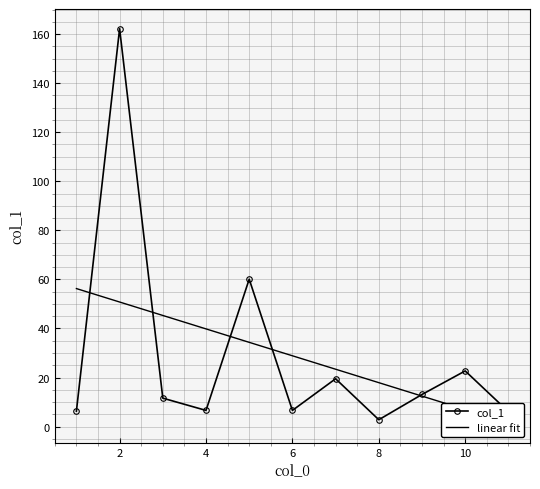

The col_1 series shows 22.7 at 10. True or false?

True